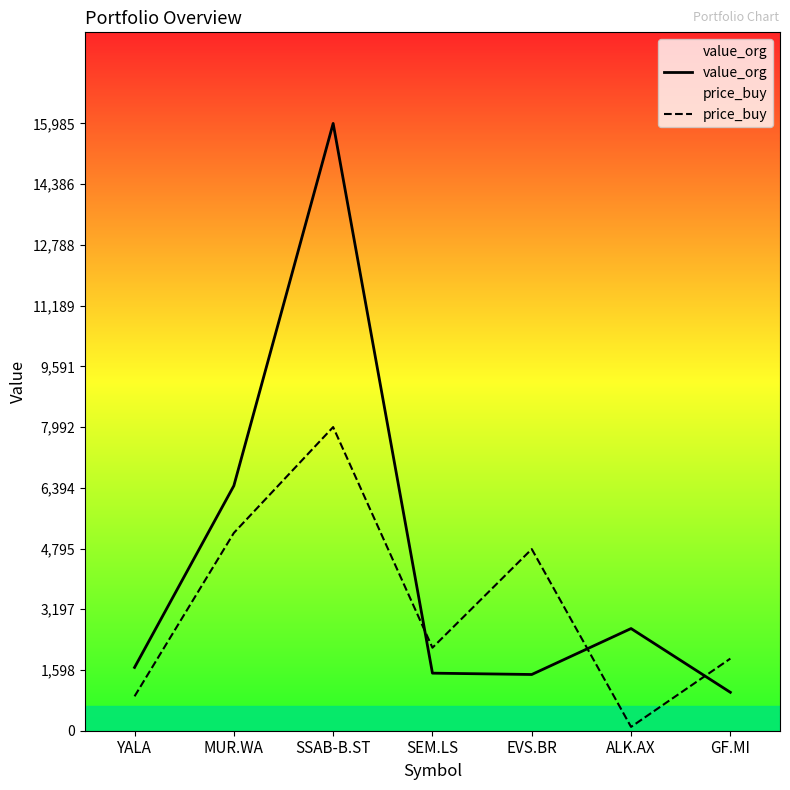

Is this an area chart (filled region under the line)?

No